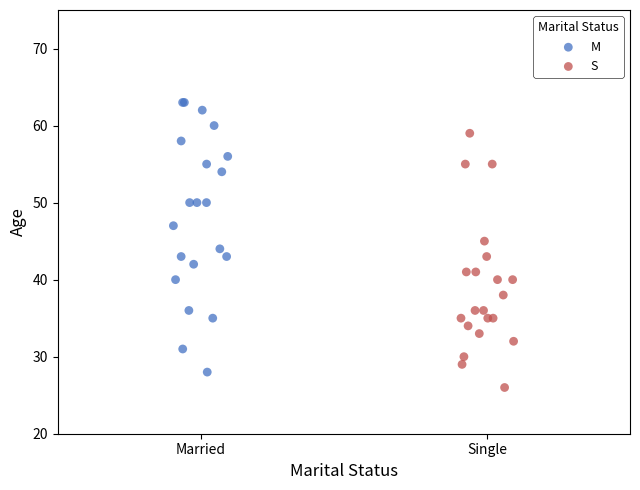

Which series contains the highest Y value?

M